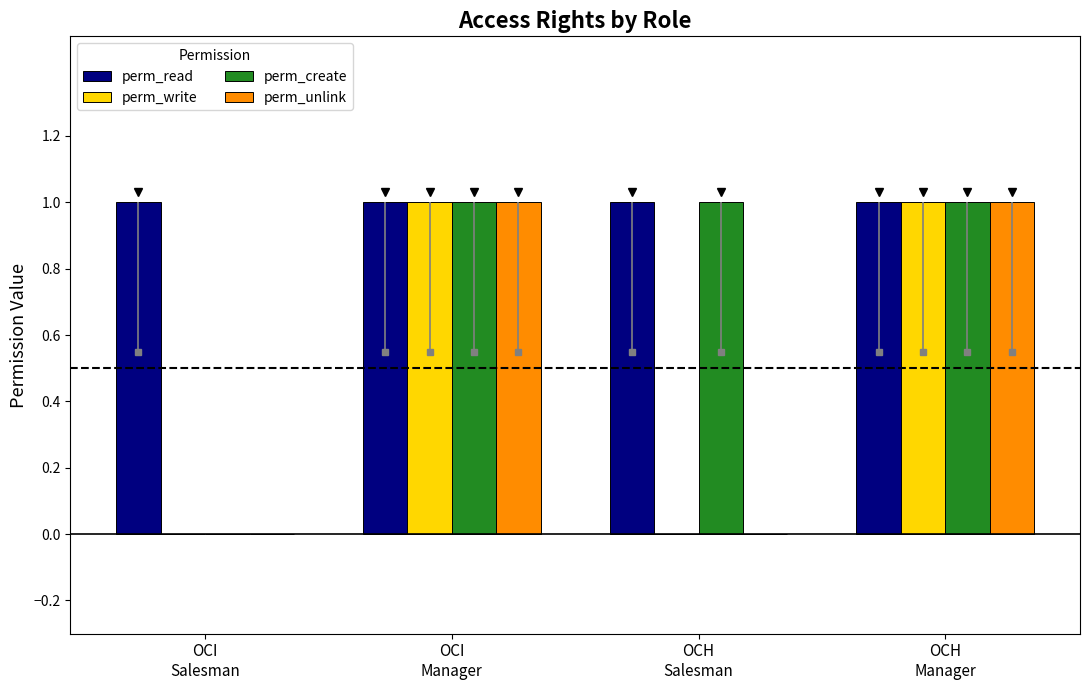

True or false: perm_write has a value of 0 at OCI
Salesman.

True